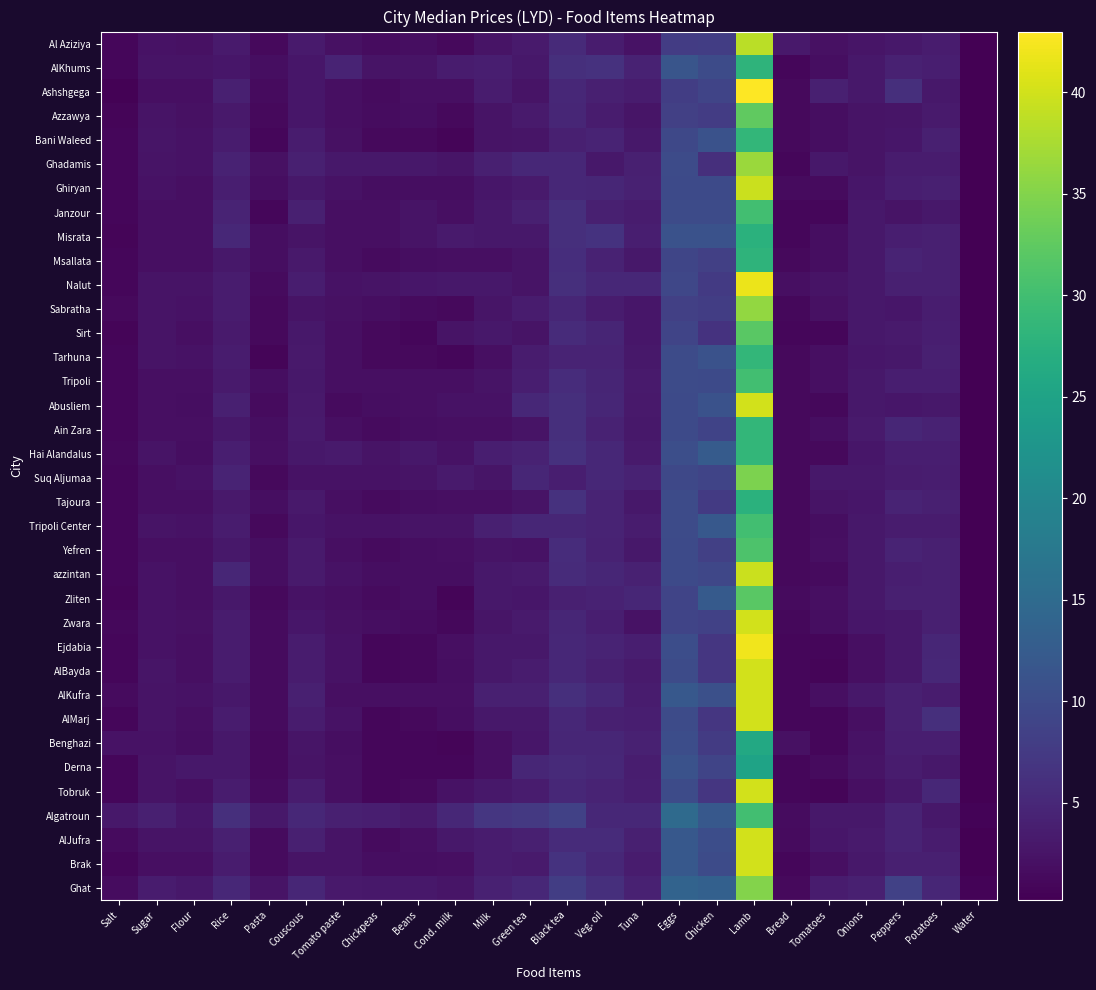

At which category is the sum across all series the highest?

Lamb